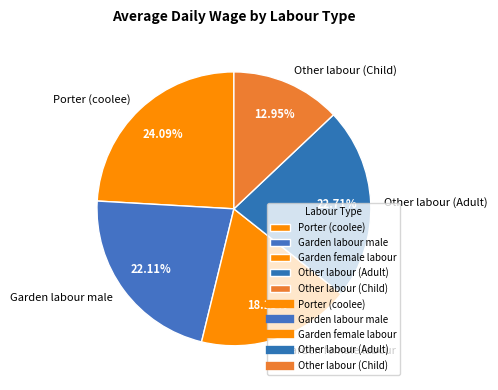

To the nearest percent, what portion does Garden labour male represent?

22%